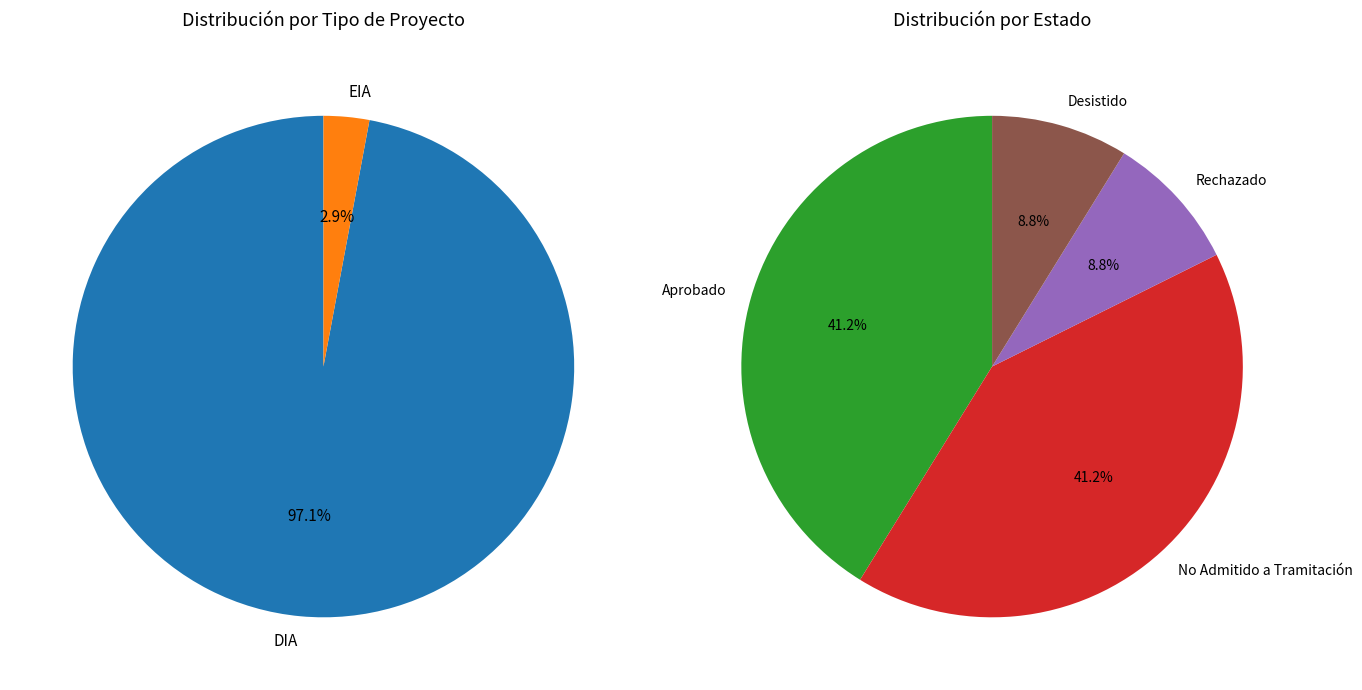

Is DIA the majority of the pie?

Yes